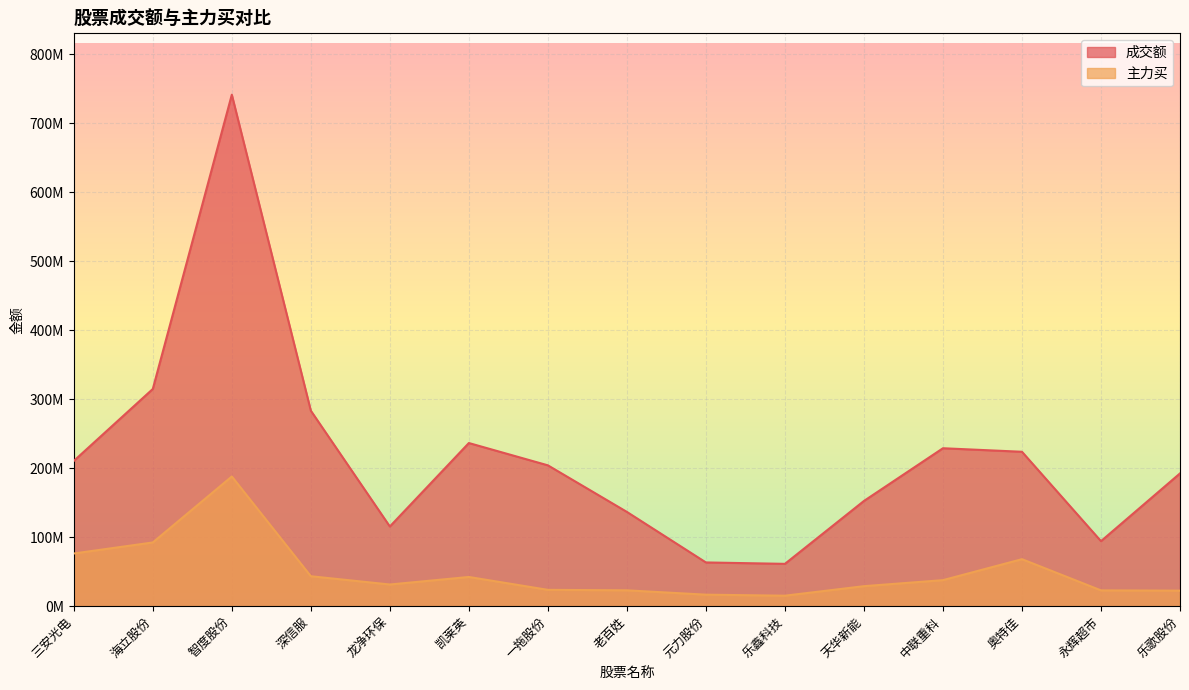

What position from the right is 海立股份?

14